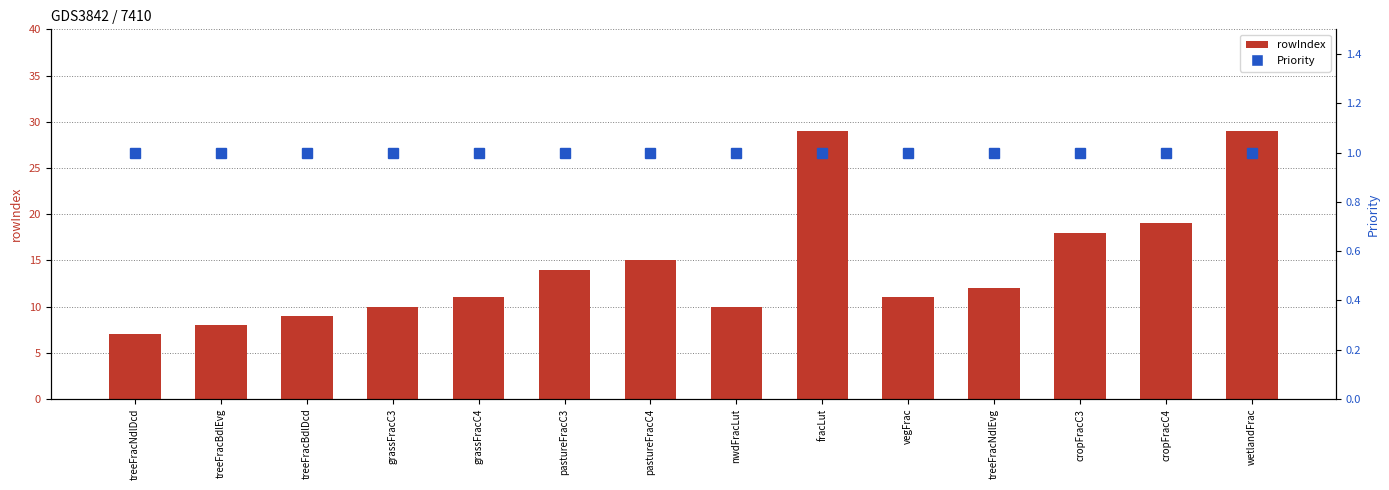

Rank the categories by Priority value from lowest to highest.

treeFracNdlDcd, treeFracBdlEvg, treeFracBdlDcd, grassFracC3, grassFracC4, pastureFracC3, pastureFracC4, nwdFracLut, fracLut, vegFrac, treeFracNdlEvg, cropFracC3, cropFracC4, wetlandFrac